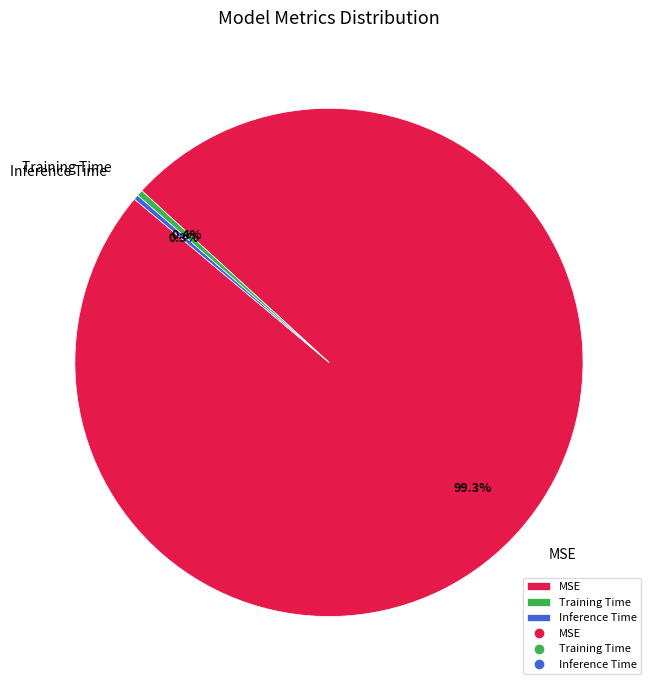

To the nearest percent, what is the difference between the Training Time and MSE slice percentages?

99%